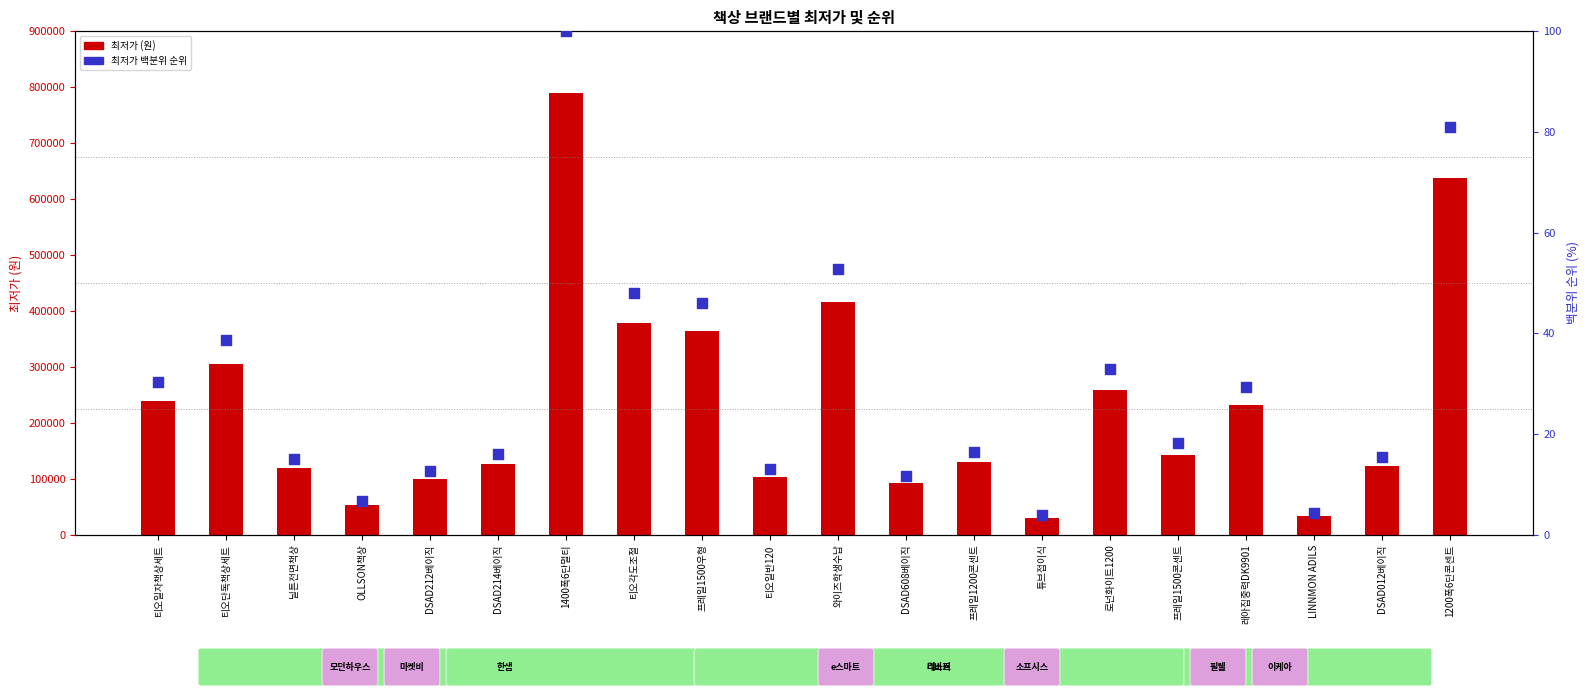

Is the value of 최저가 백분위 순위 at DSAD214베이직 greater than the value of 최저가 (원) at 프레일1500우형?

No